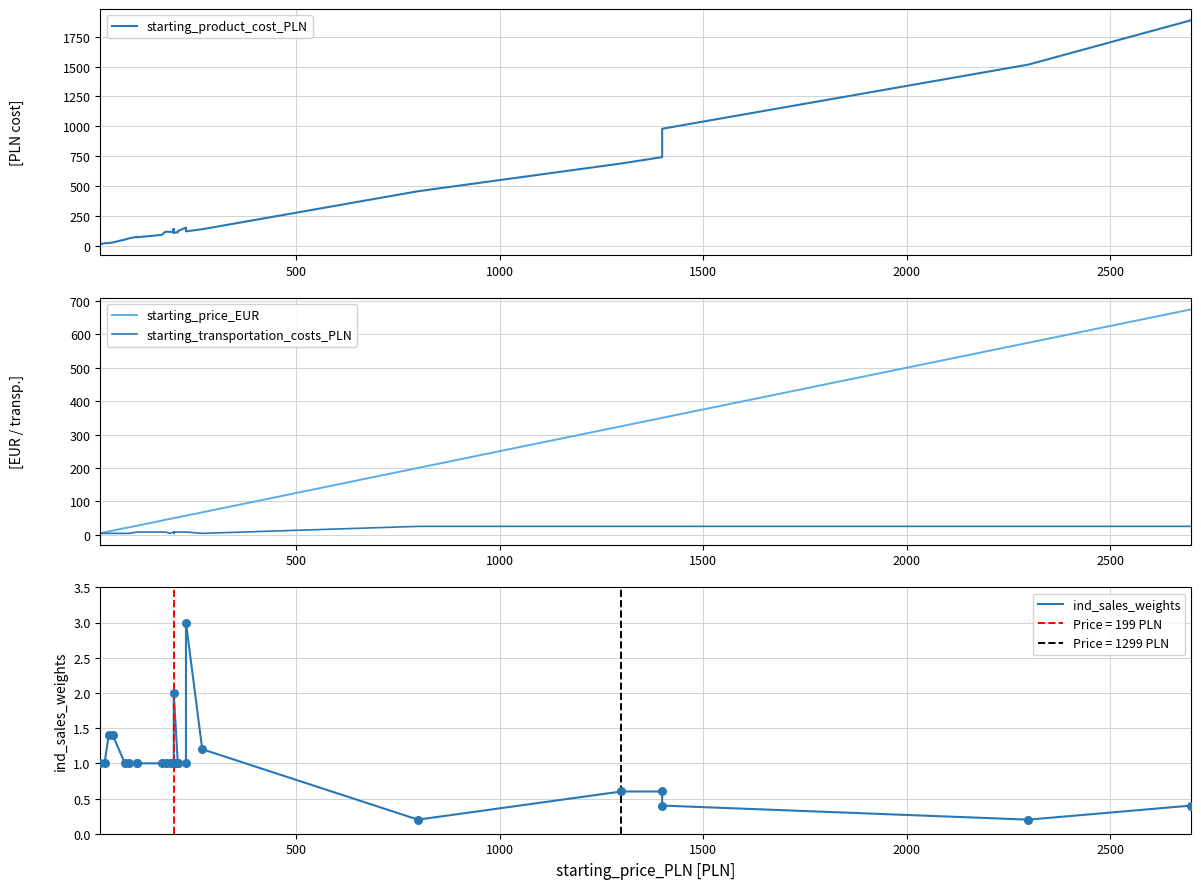

What are all the series names shown in the legend?

starting_product_cost_PLN, starting_price_EUR, starting_transportation_costs_PLN, ind_sales_weights